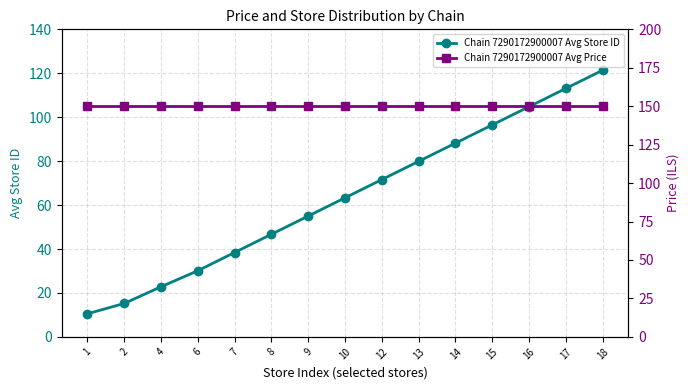

List the series in order of their peak value, lowest first.

Chain 7290172900007 Avg Store ID, Chain 7290172900007 Avg Price